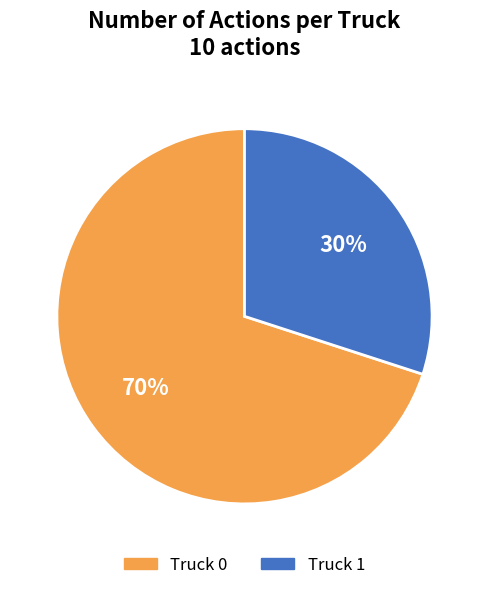

Combined, do Truck 0 and Truck 1 account for over 50%?

Yes